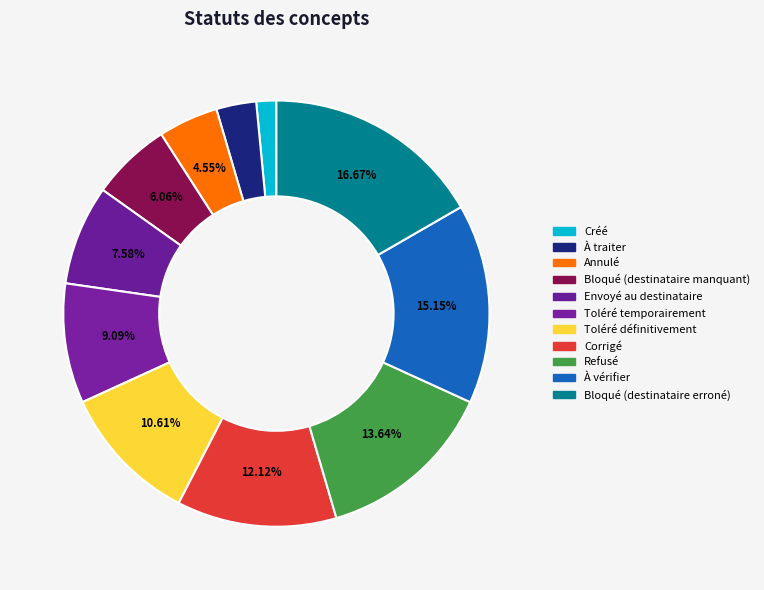

What percentage is the Refusé slice, to the nearest percent?

14%